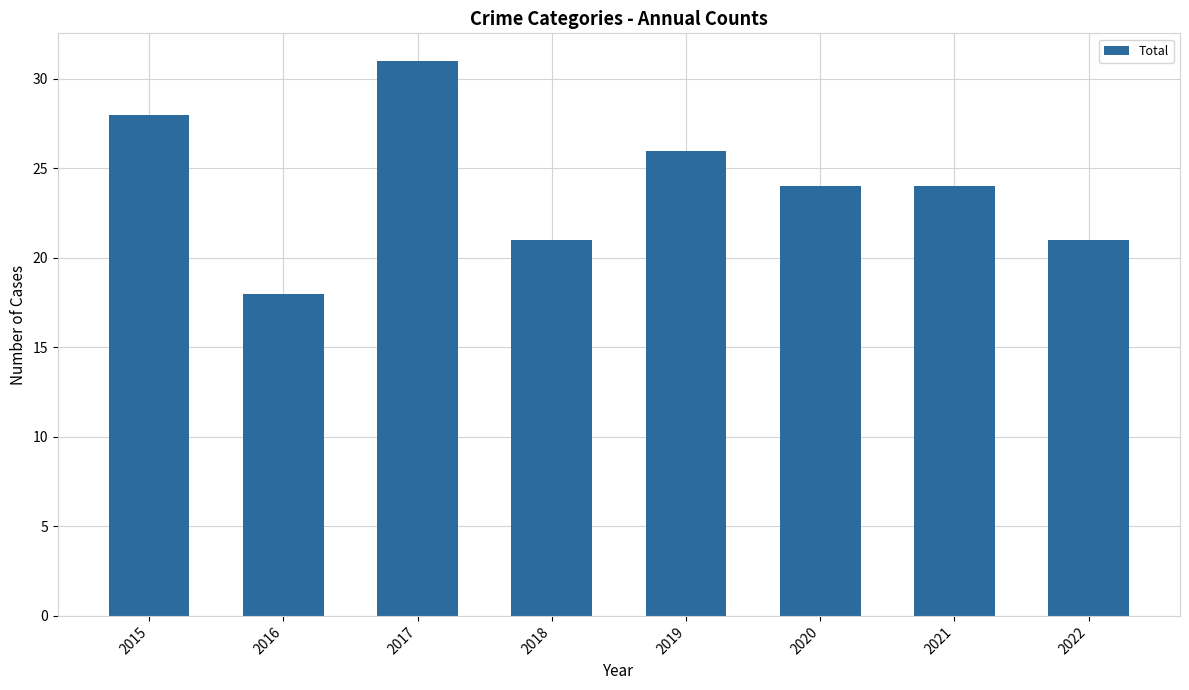

What is the change in value from 2016 to 2022?

+3